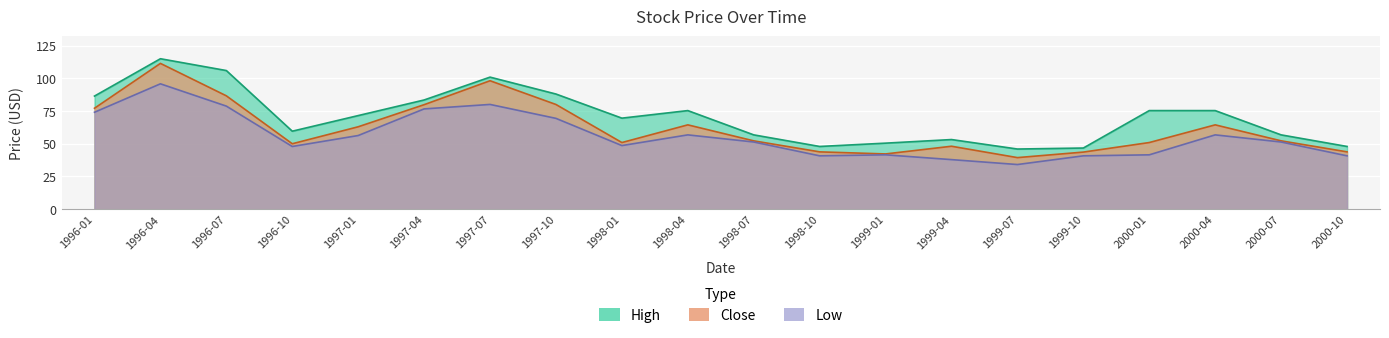

Which series has the largest range (max minus min)?

Close